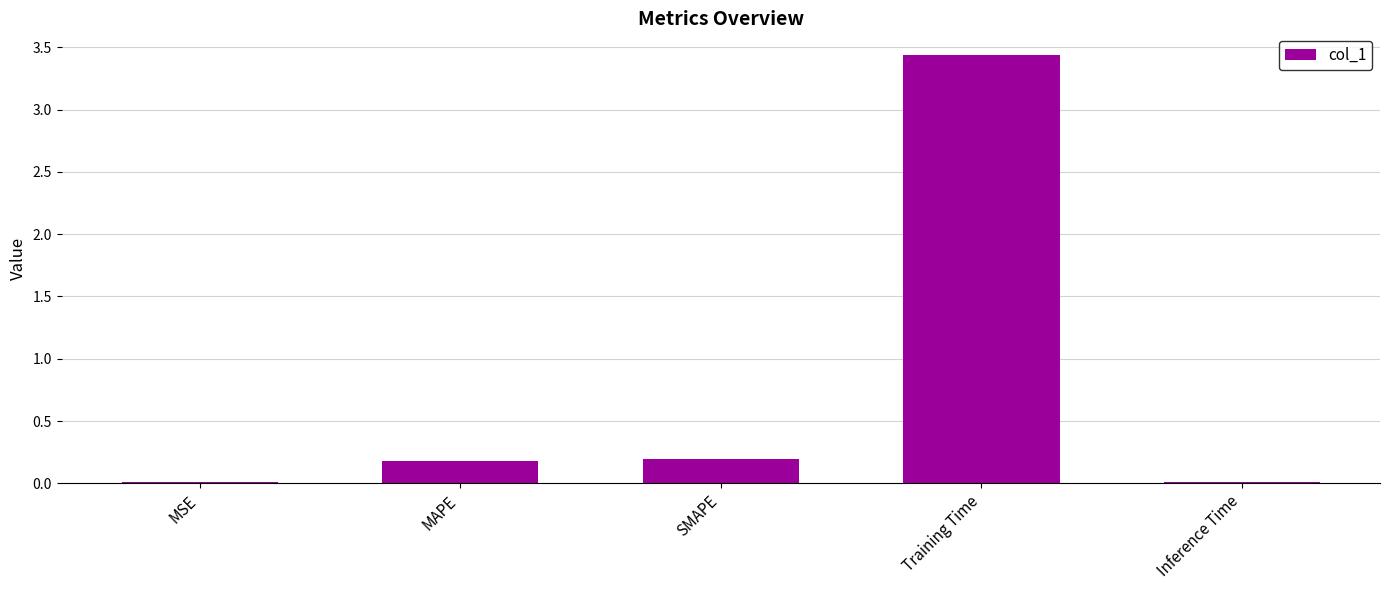

What is the sum of the values at Training Time and SMAPE?

3.6